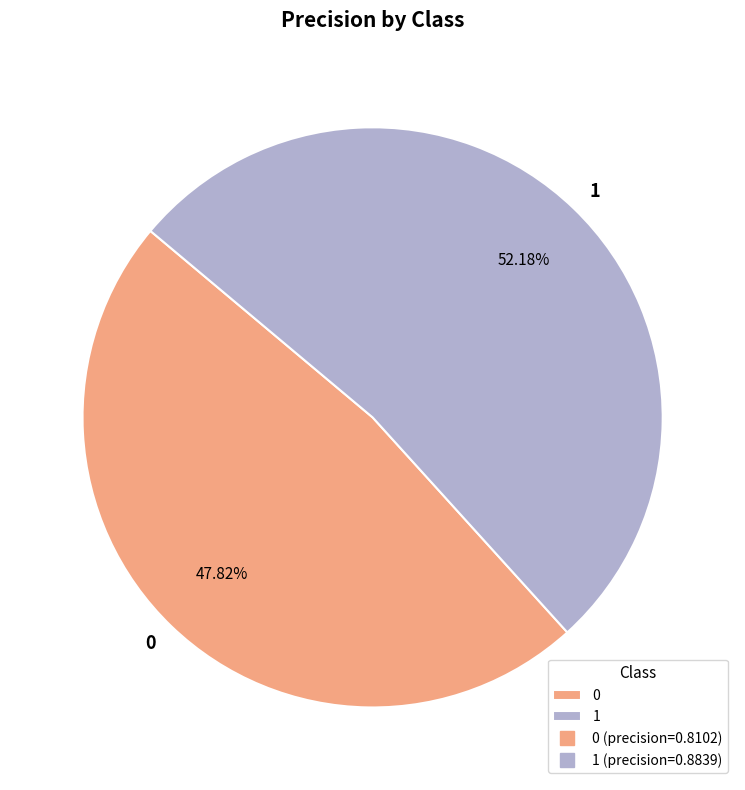

To the nearest percent, what portion does 1 represent?

52%